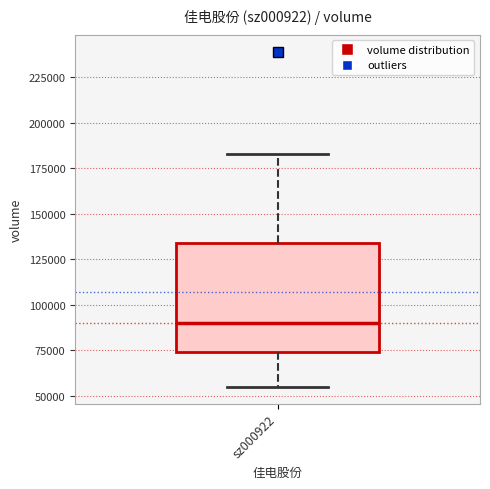

Where does the lower whisker of the box for sz000922 end on the y-axis? The values are not printed on the chart, so give them approximately, as read against the axis.

55000